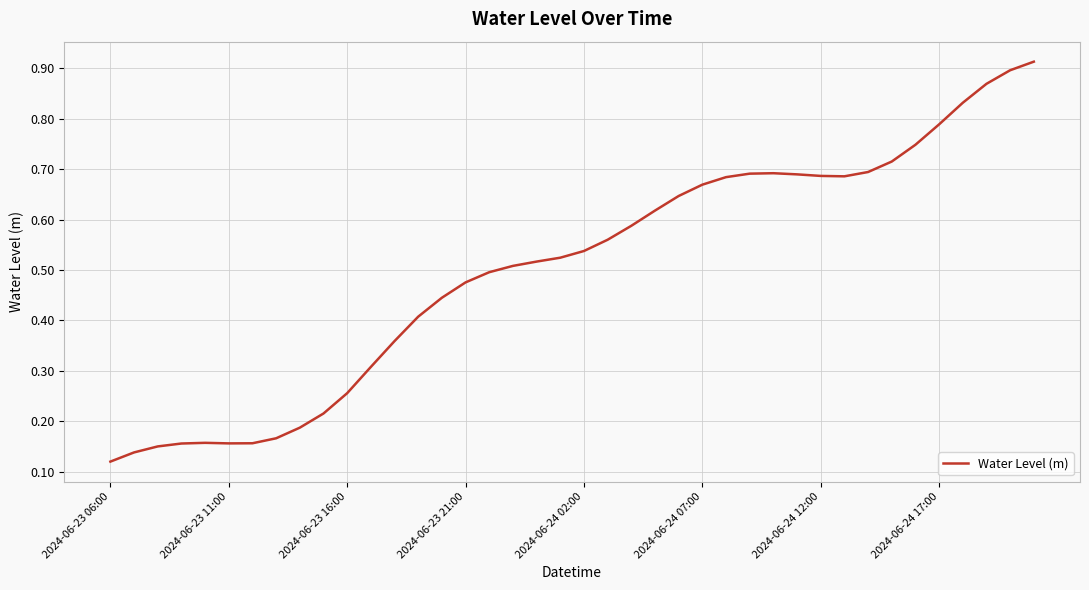

How many lines are shown in the chart?

1